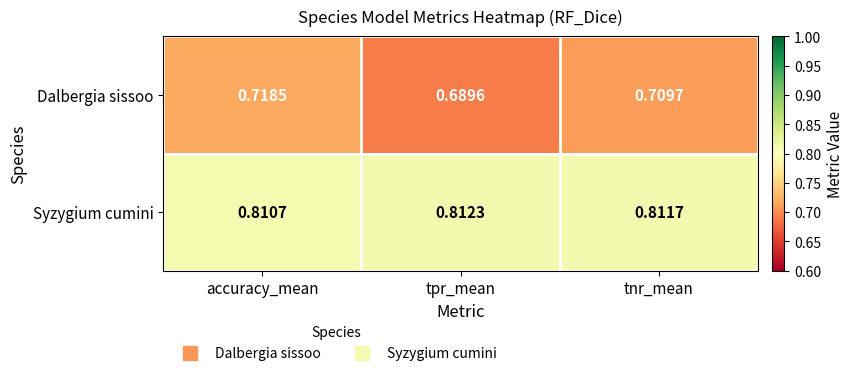

Rank the series by their average value, from highest to lowest.

Syzygium cumini, Dalbergia sissoo